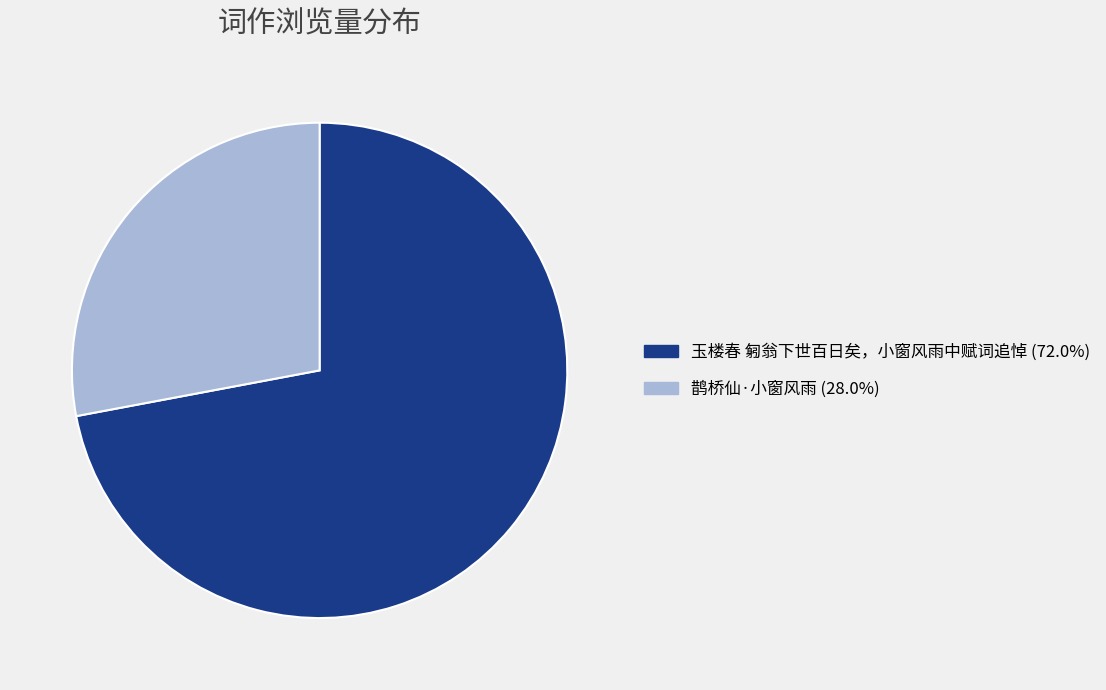

Rank the categories by value from highest to lowest.

玉楼春 匑翁下世百日矣，小窗风雨中赋词追悼, 鹊桥仙·小窗风雨